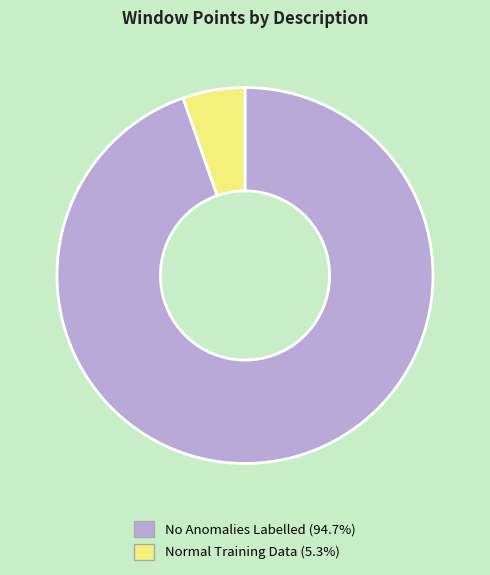

Approximately how many times larger is the value at No Anomalies Labelled (94.7%) compared to Normal Training Data (5.3%)?

17.7